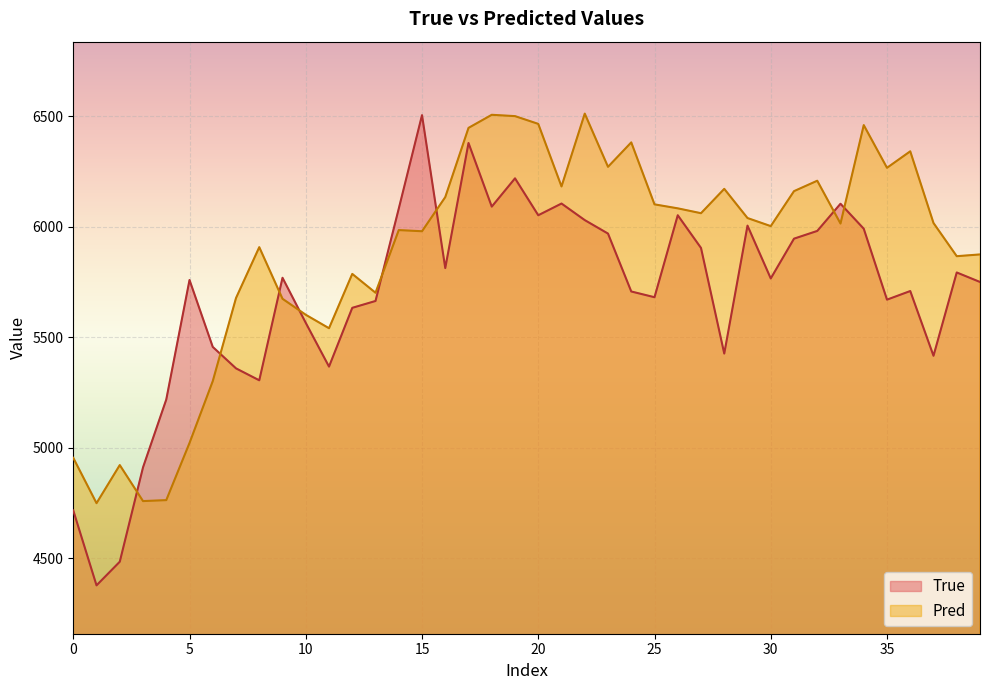

True or false: Pred has a value of 5021.5 at 5.

True